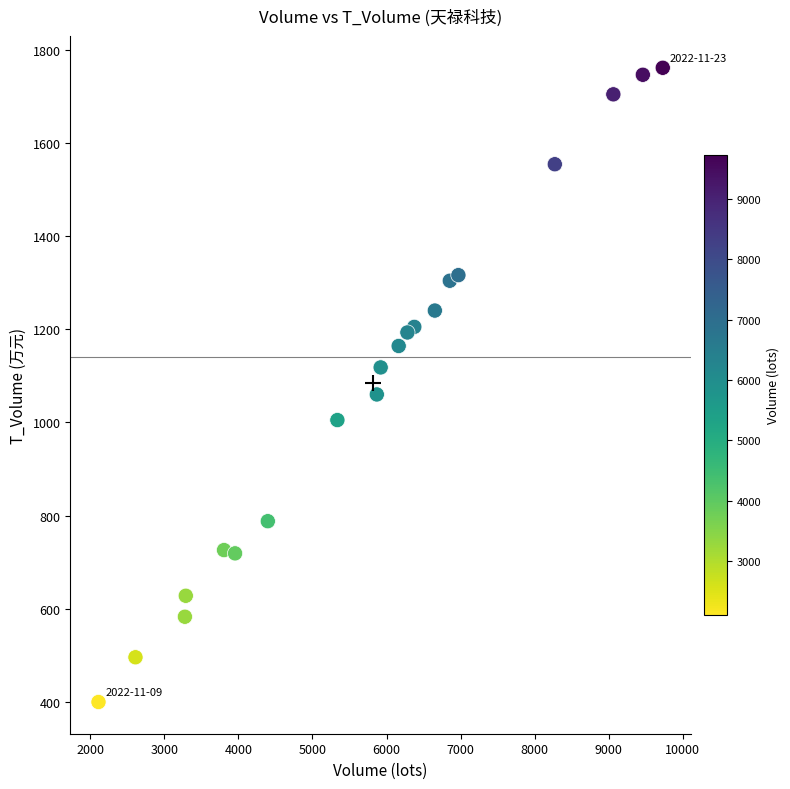

What Y value in the scatter plot is closest to 1080?

1060